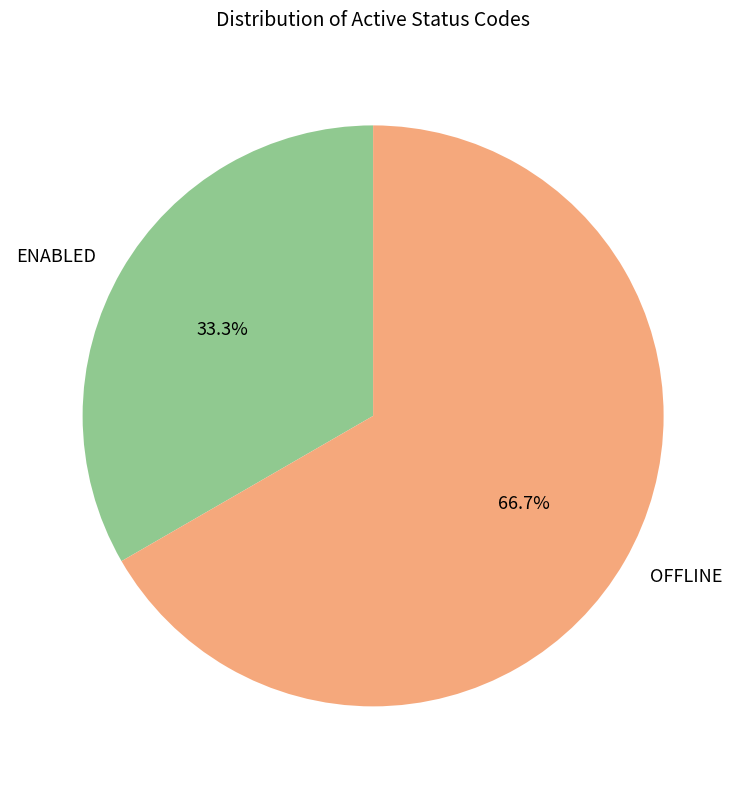

To the nearest percent, what is the difference between the OFFLINE and ENABLED slice percentages?

33%